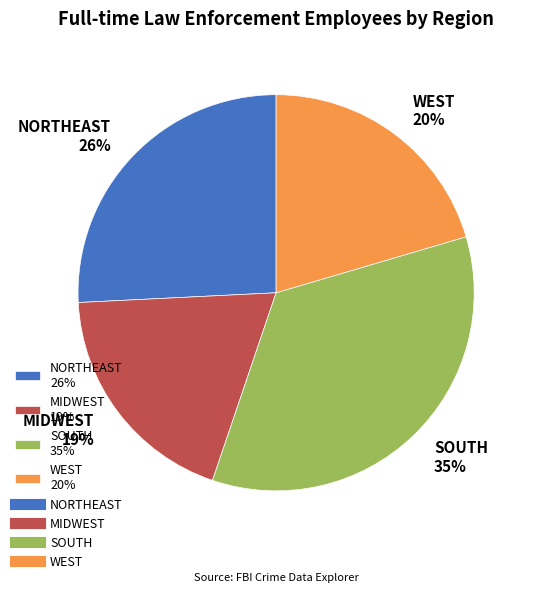

What is the ratio of the value at SOUTH to the value at MIDWEST?

1.8